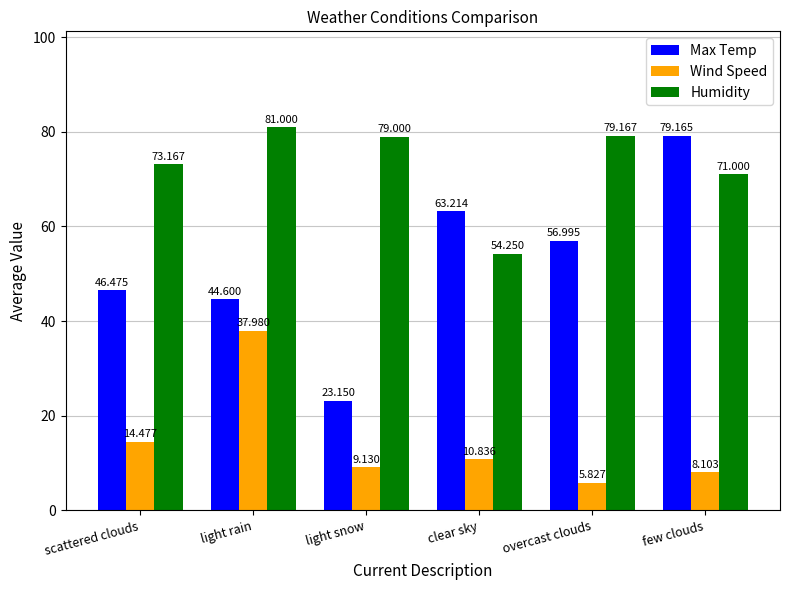

Between light rain and light snow, which series saw the biggest shift?

Wind Speed